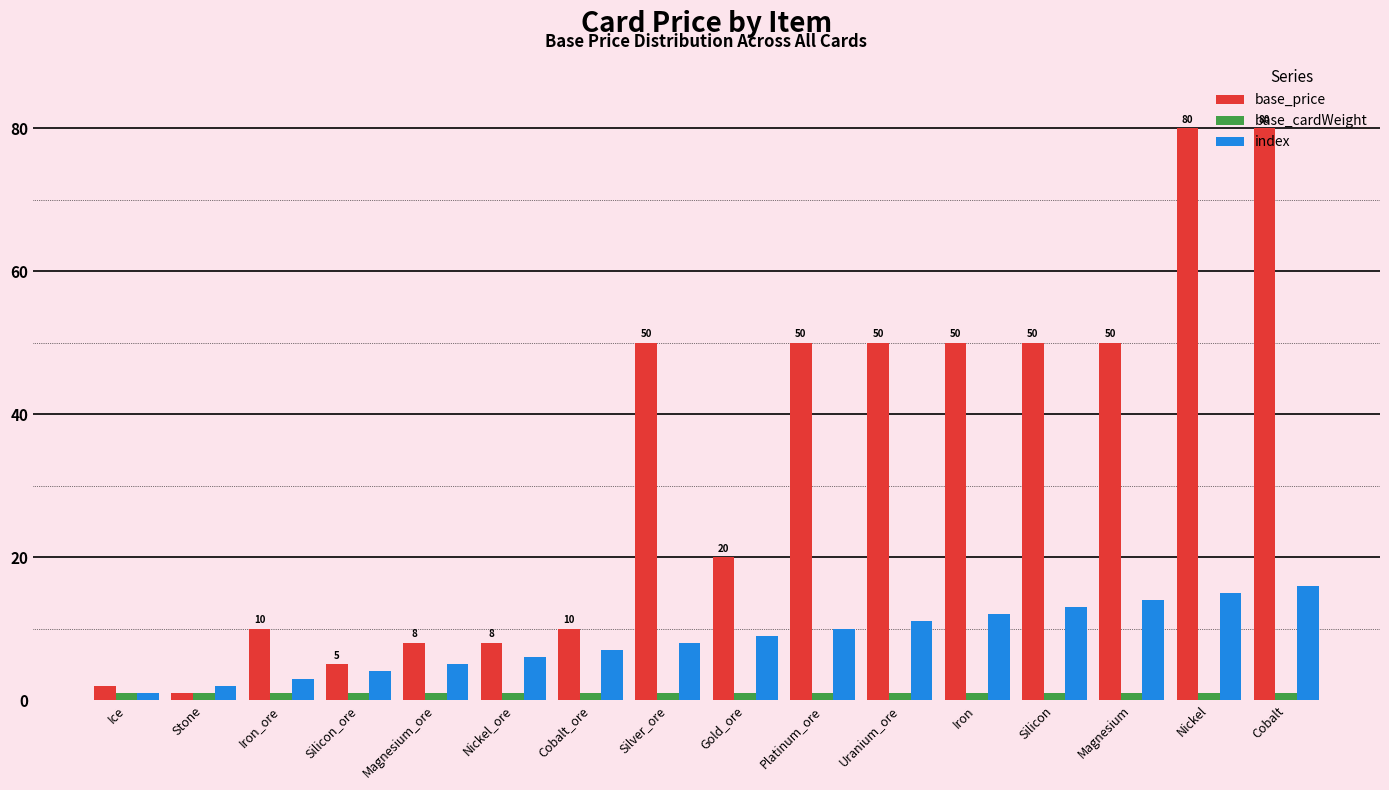

How many values in the base_price series are below 50?

8